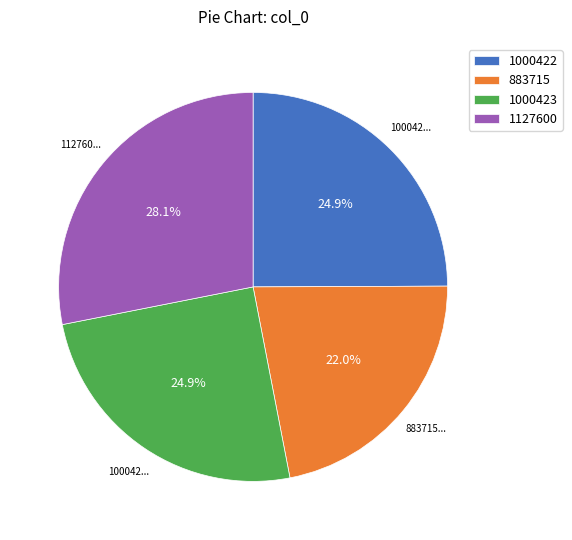

True or false: 1127600 accounts for 28% of the total.

True